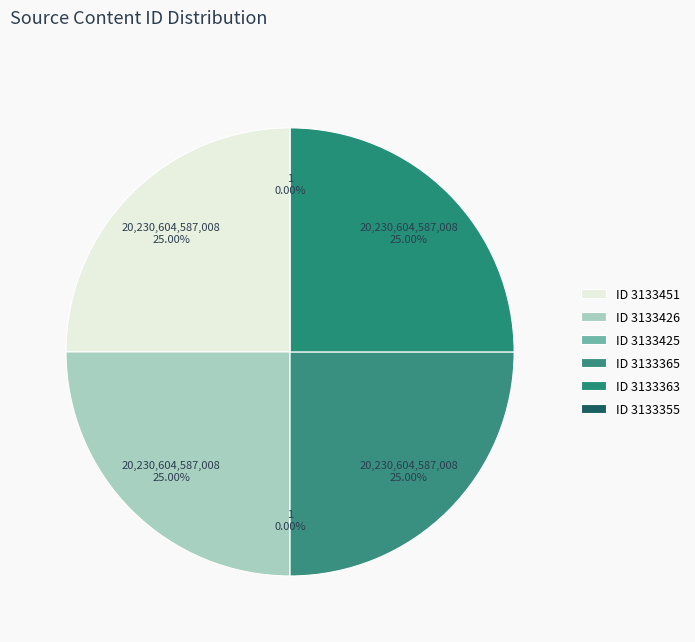

Does 3133363 account for over 50% of the chart?

No